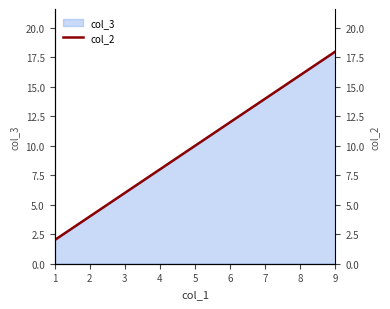

How many categories are shown in the chart?

9